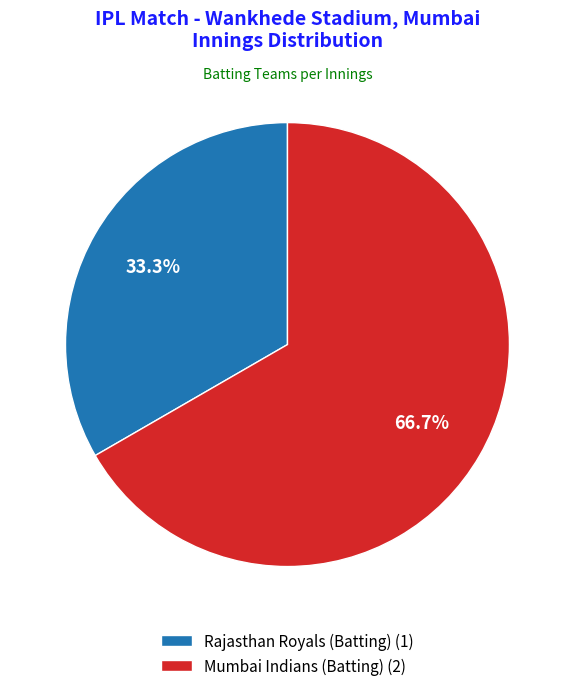

How many segments does this pie chart have?

2